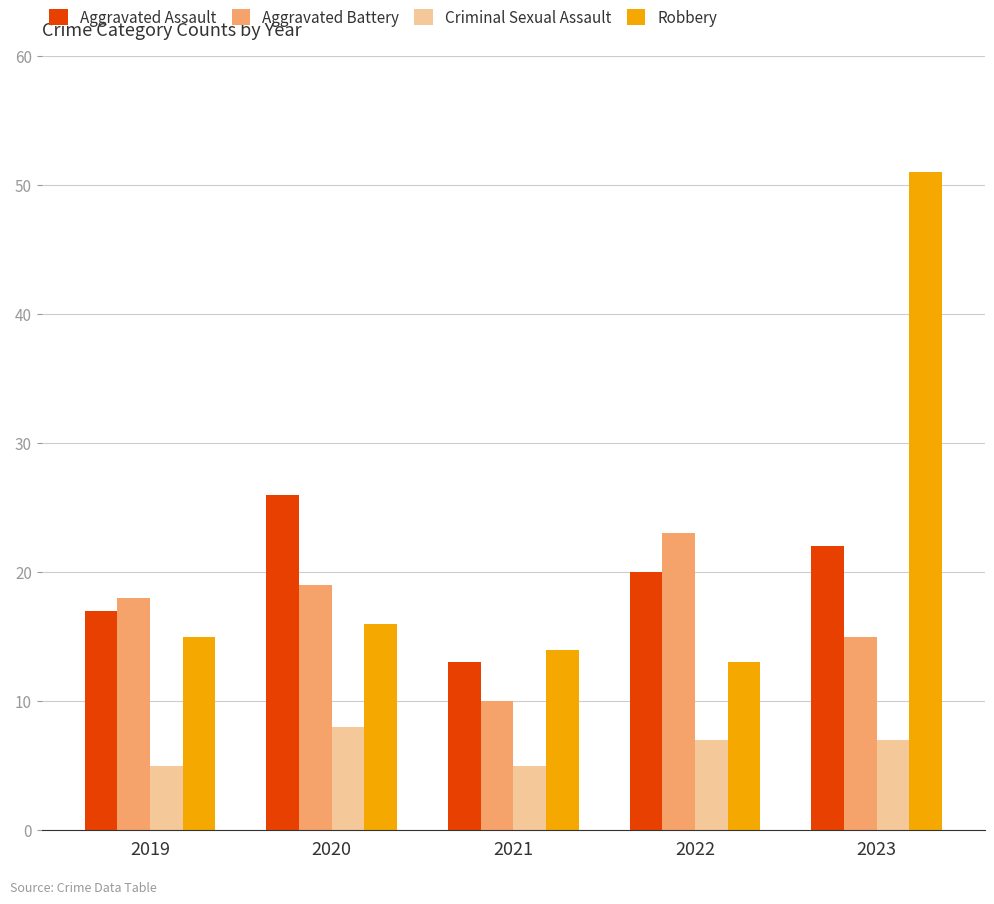

What is the highest value of the Criminal Sexual Assault series?

8